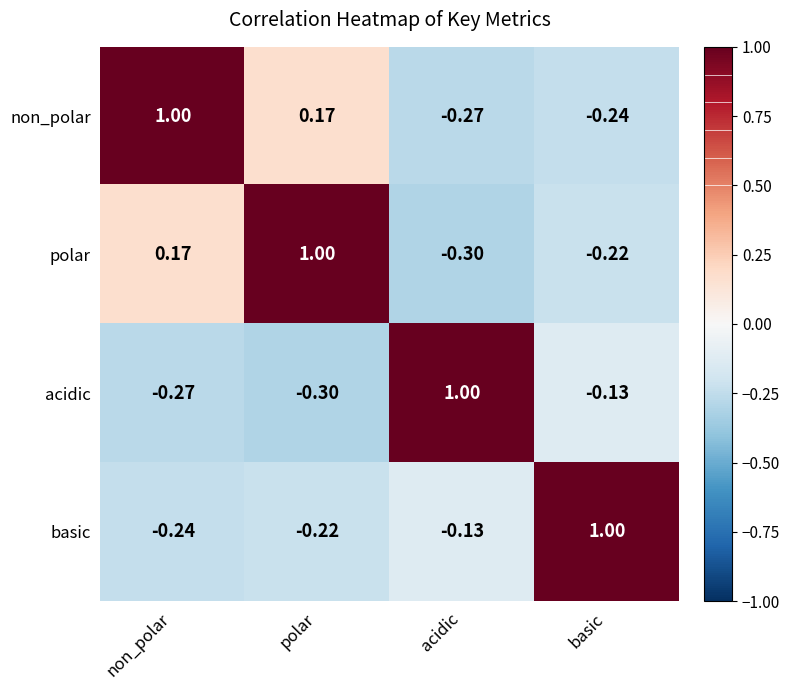

At acidic, list the series in order from smallest to largest.

polar, non_polar, basic, acidic